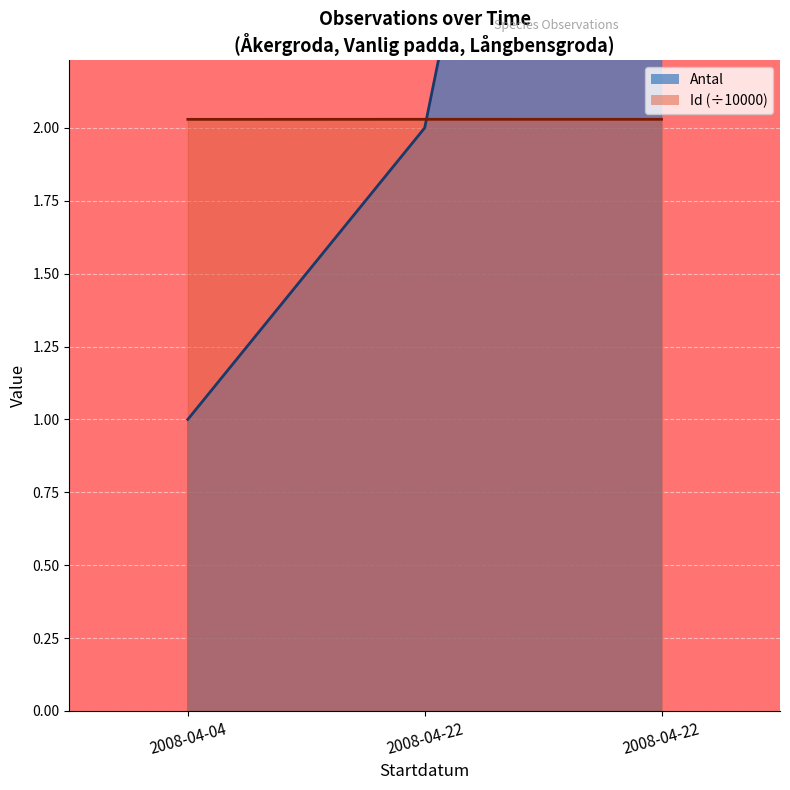

How many values are between 2 and 3?

3